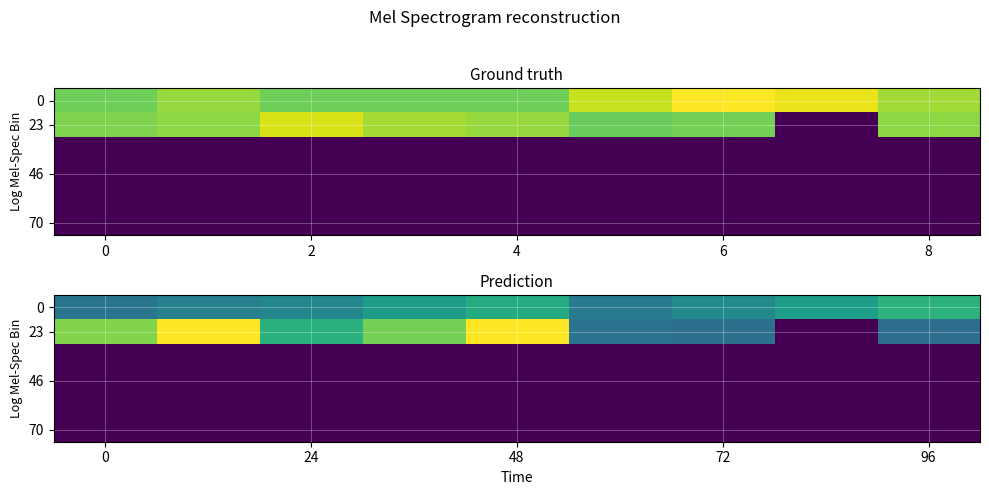

Count the number of categories in the chart.

9